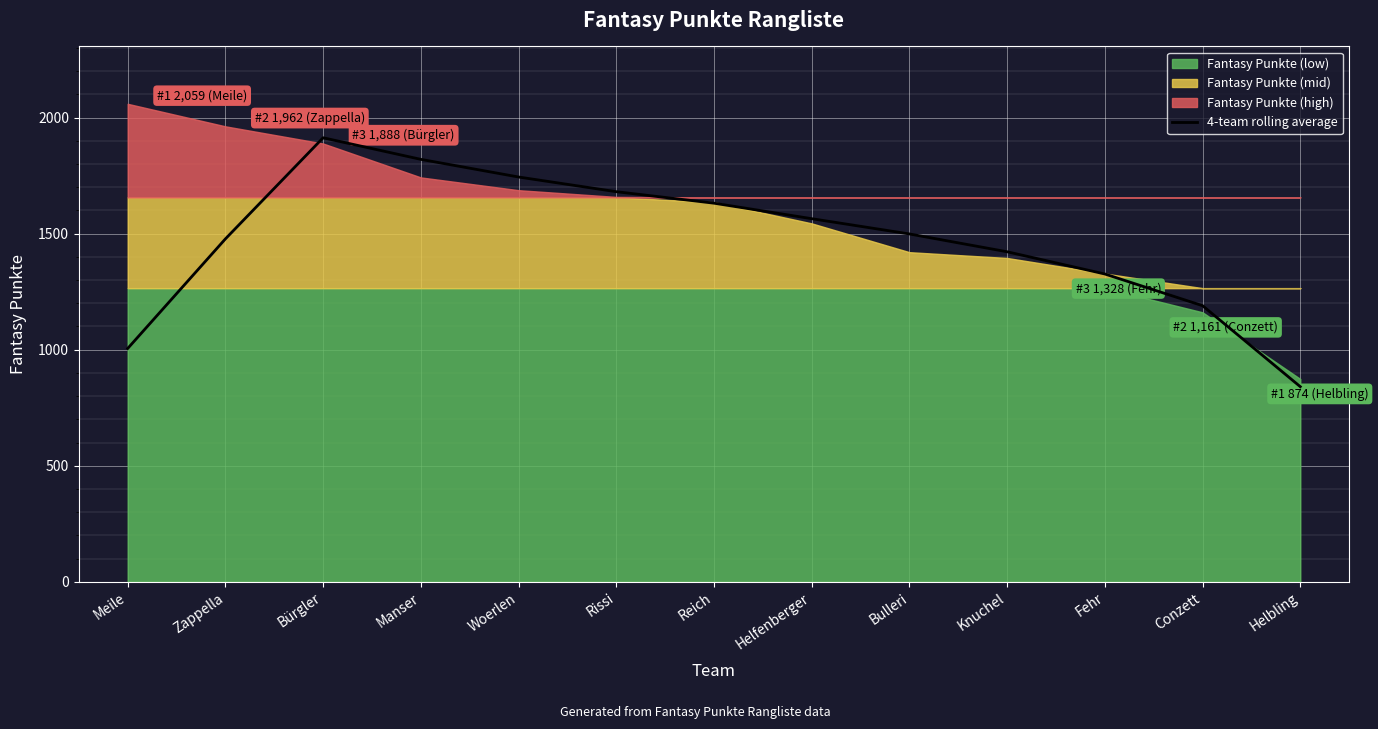

Reading left to right, list all the values displayed in this chart.

1005.2	1477.2	1912.8	1819.8	1743.8	1680.5	1631.0	1564.2	1498.5	1421.8	1326.0	1189.5	840.8